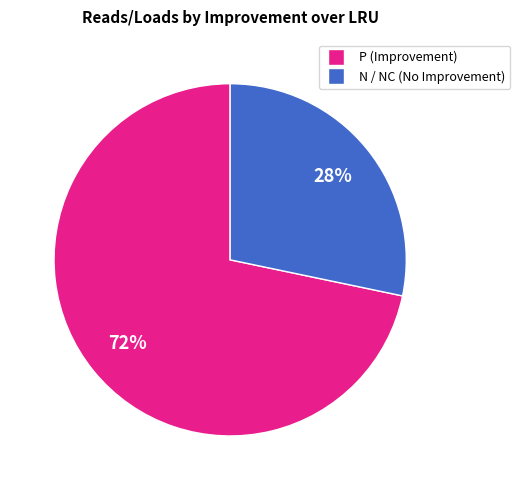

To the nearest percent, what is the average slice percentage?

50%